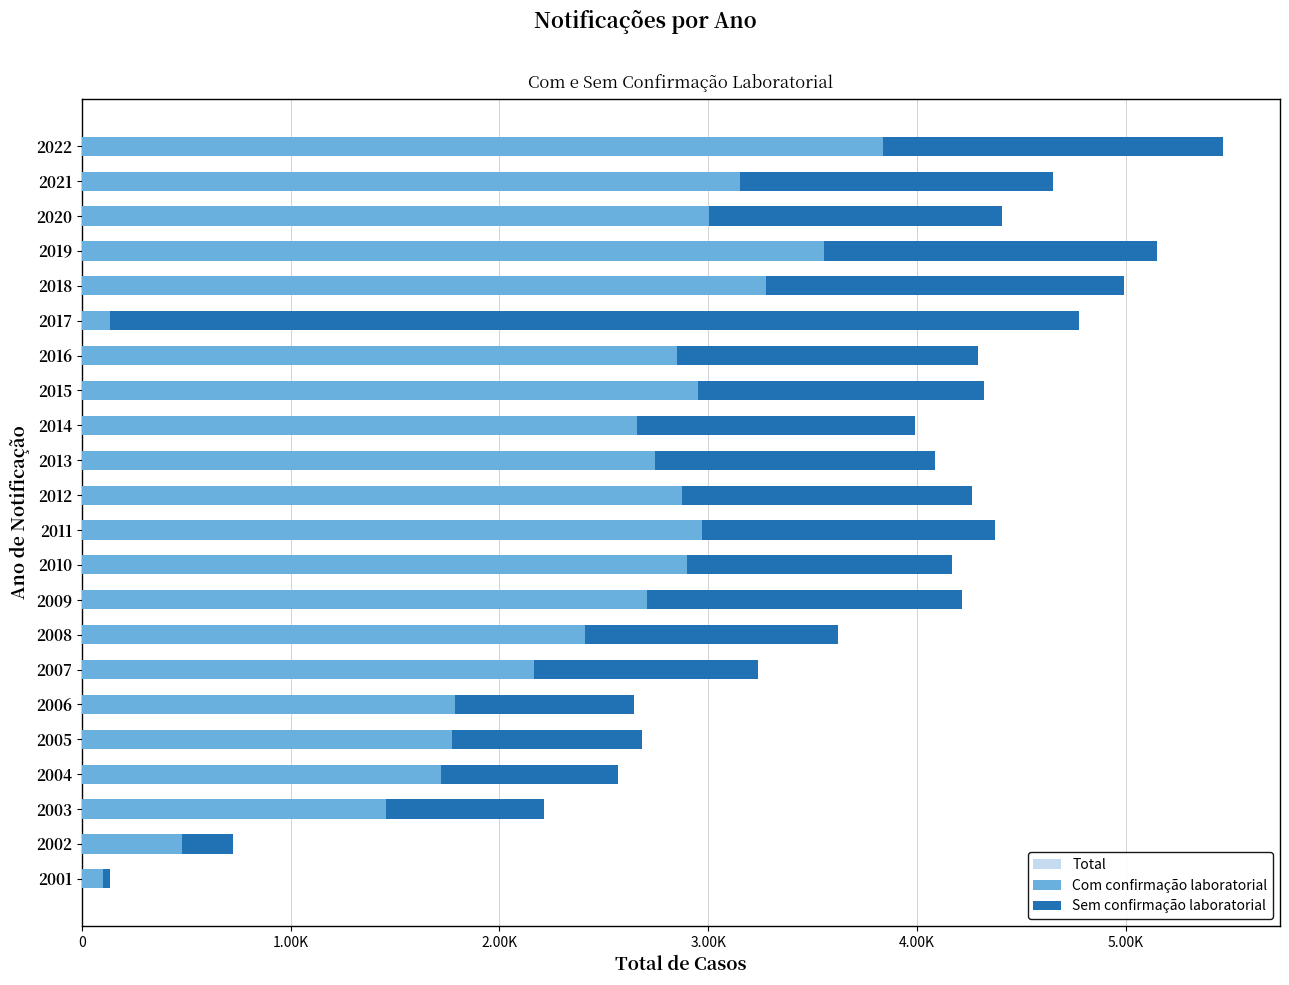

Rank the series at 2003 from highest to lowest value.

Total, Com confirmação laboratorial, Sem confirmação laboratorial